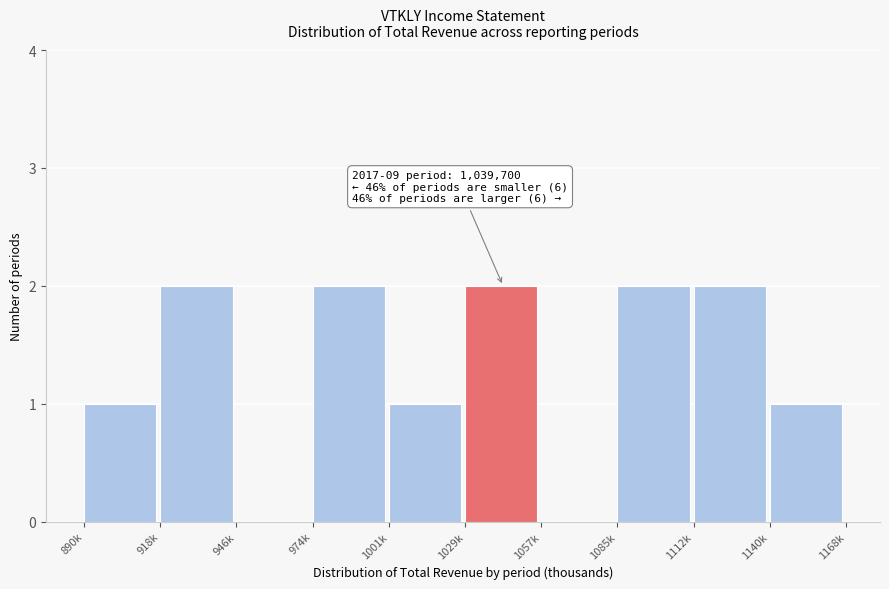

Reading left to right, list all the values displayed in this chart.

890k=1	918k=2	946k=0	974k=2	1001k=1	1029k=2	1057k=0	1085k=2	1112k=2	1140k=1